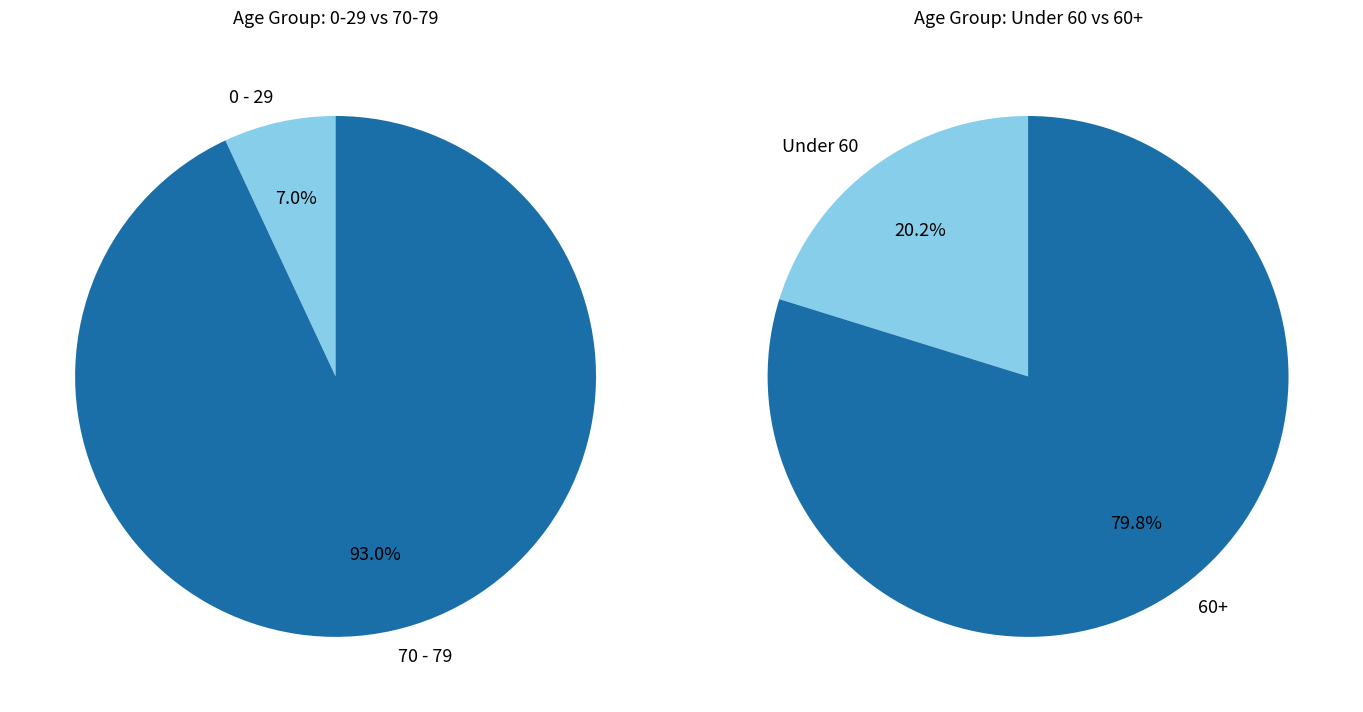

Between 36 and 21, which is larger?

36